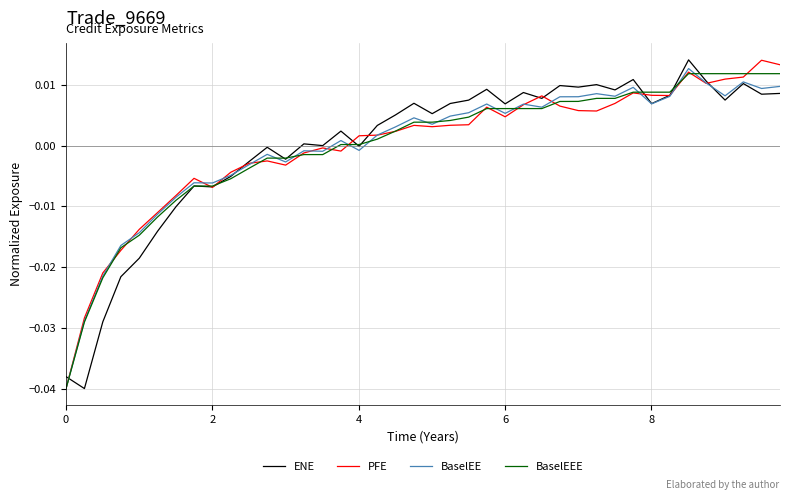

What is the difference between the maximum and minimum values in the PFE series?

0.1